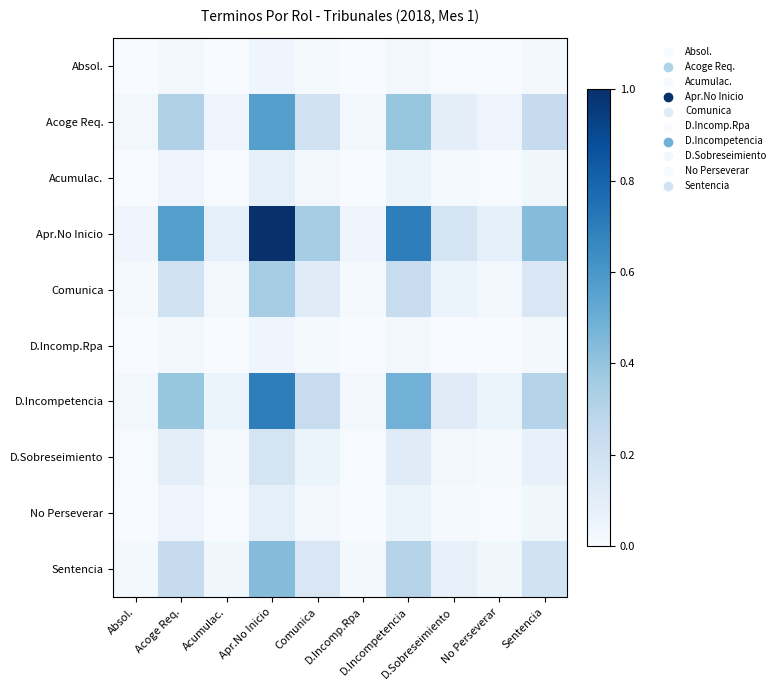

At which category is the sum across all series the highest?

Apr.No Inicio